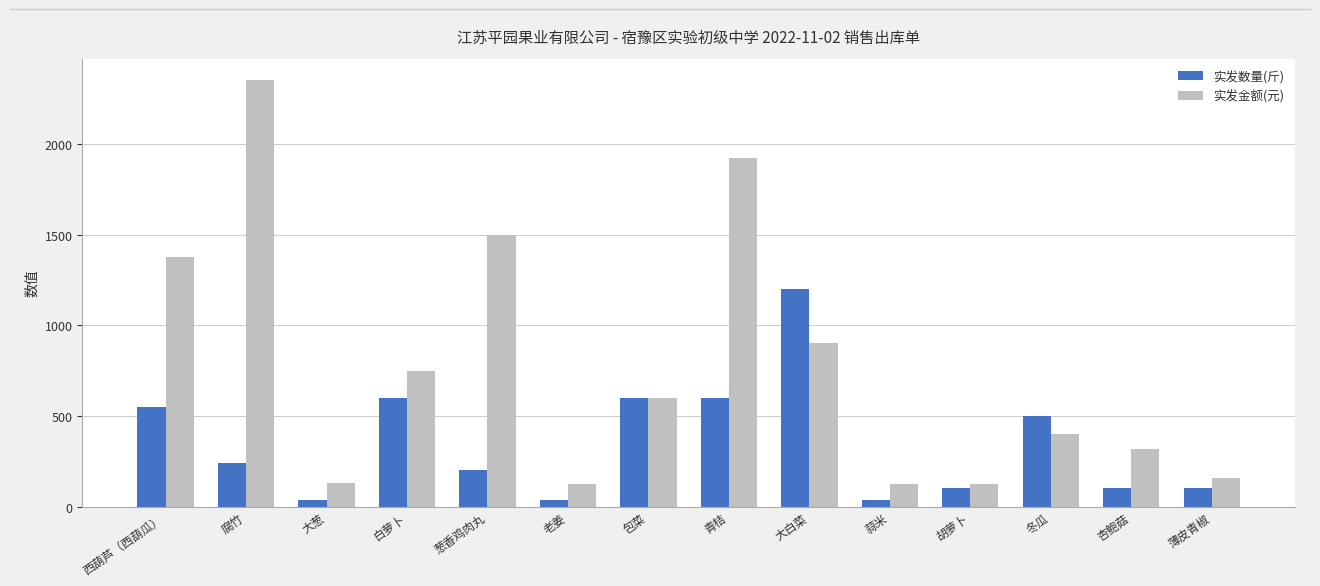

Is the value of 实发金额(元) at 老姜 greater than the value of 实发数量(斤) at 西葫芦（西葫瓜）?

No